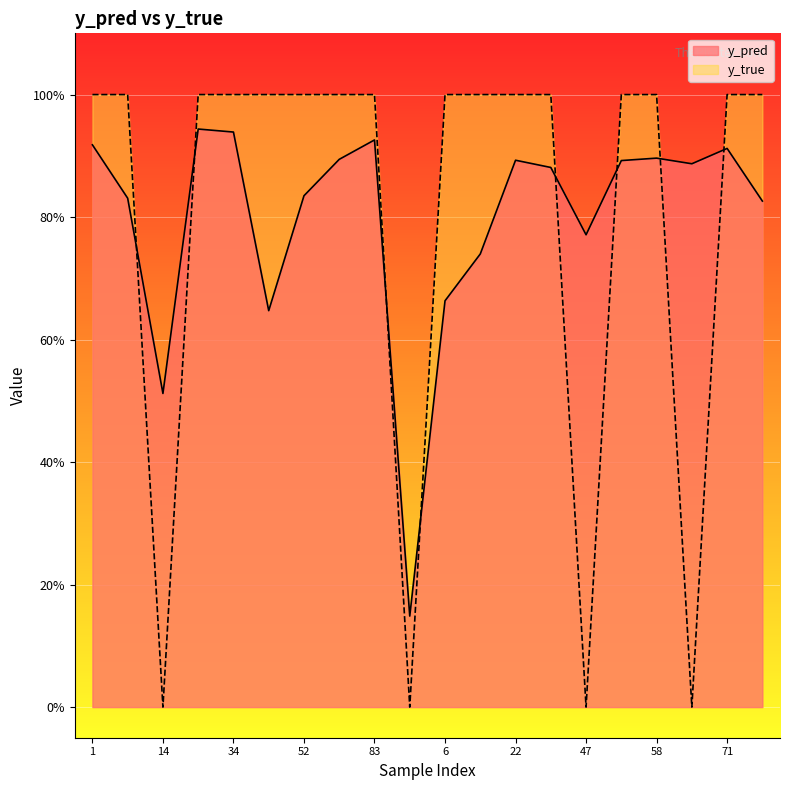

How many intersections are there between y_pred and y_true?

8